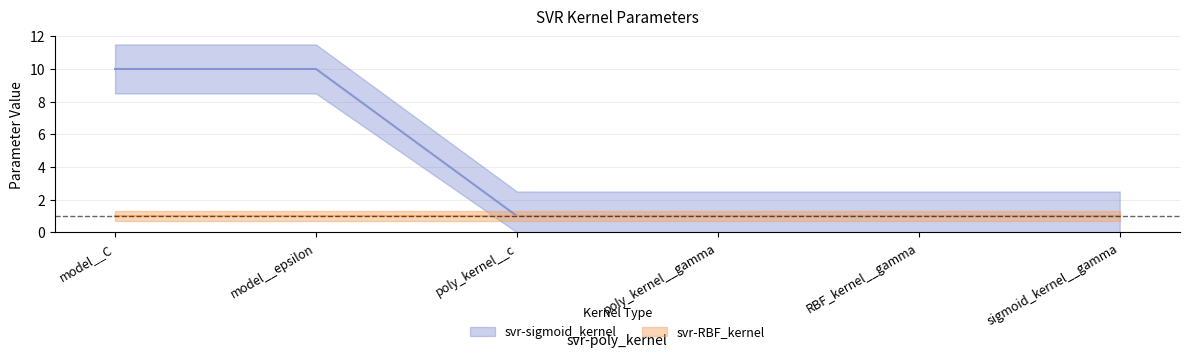

True or false: the data has more than 1 interior local peaks.

False